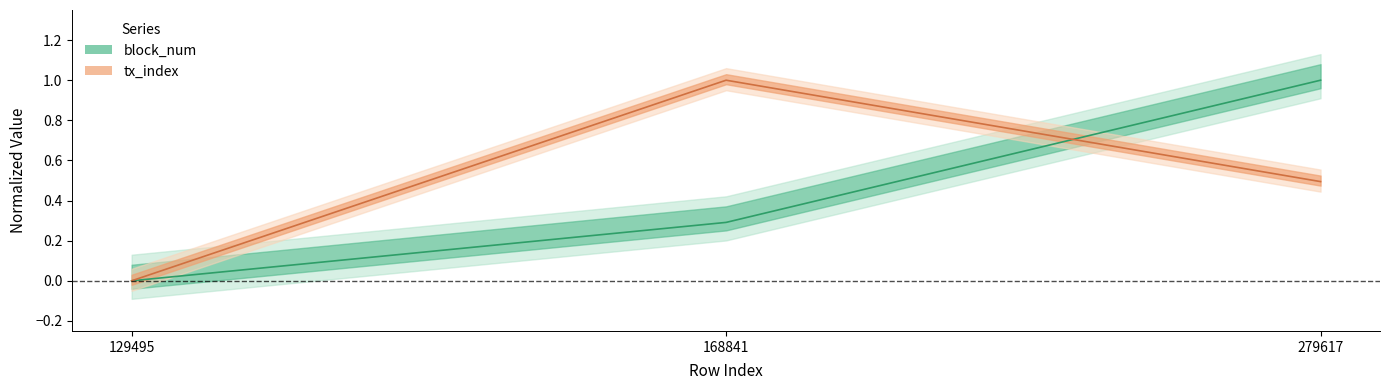

Does the chart have visible grid lines?

No